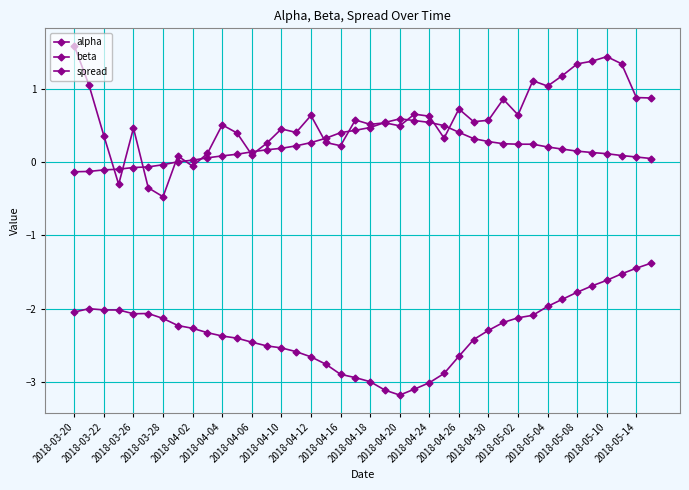

How many lines are shown in the chart?

3